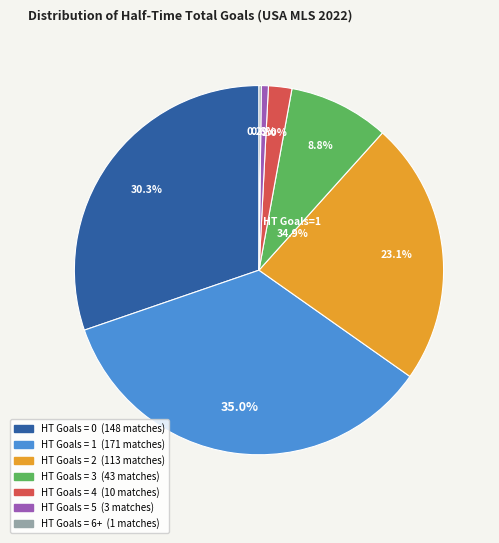

How many slices are in this pie chart?

7